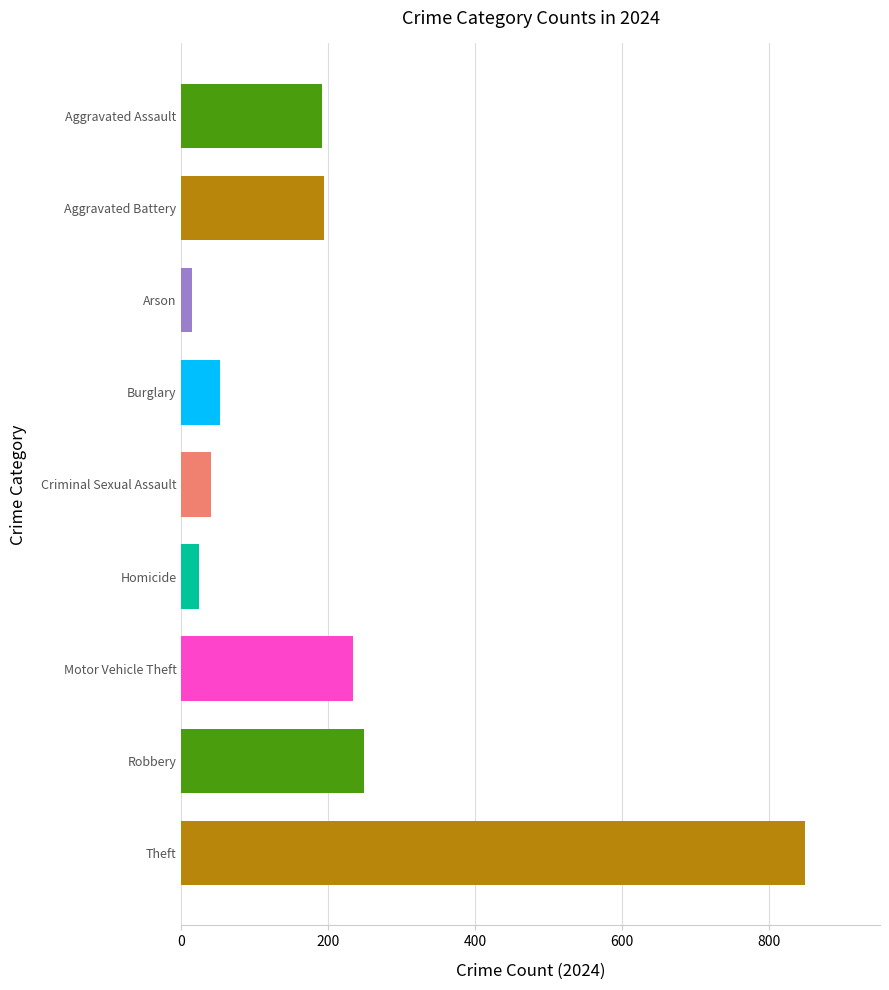

Reading left to right, list all the values displayed in this chart.

values=191	1=194	2=14	3=52	4=41	5=24	6=234	7=248	8=849